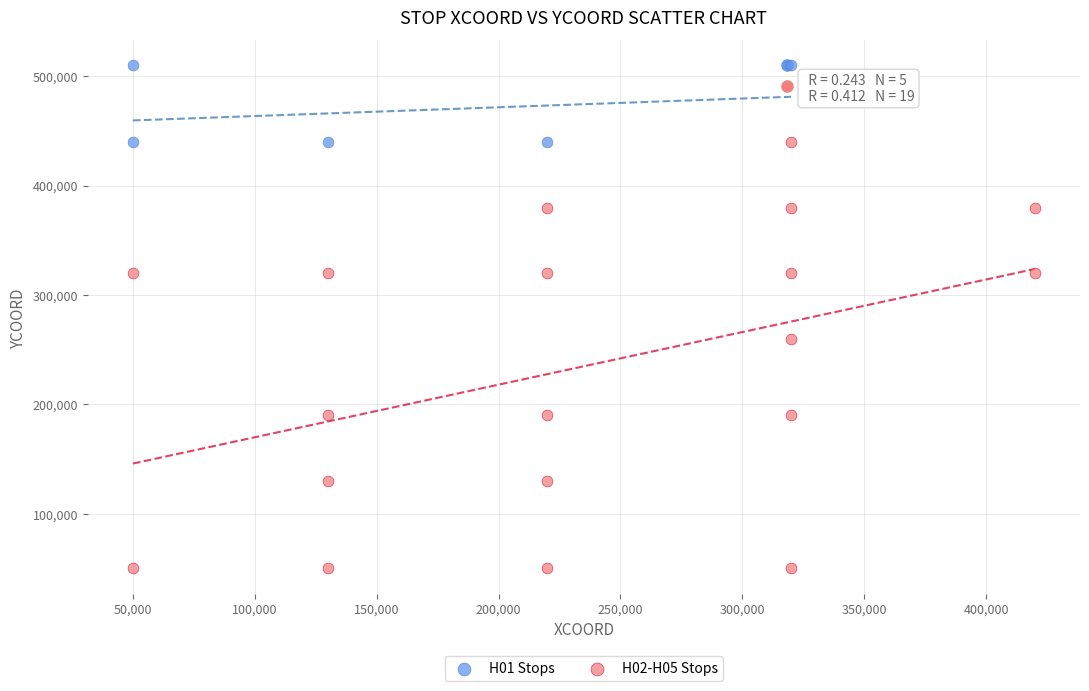

What are all the series names shown in the legend?

H01 Stops, H02-H05 Stops